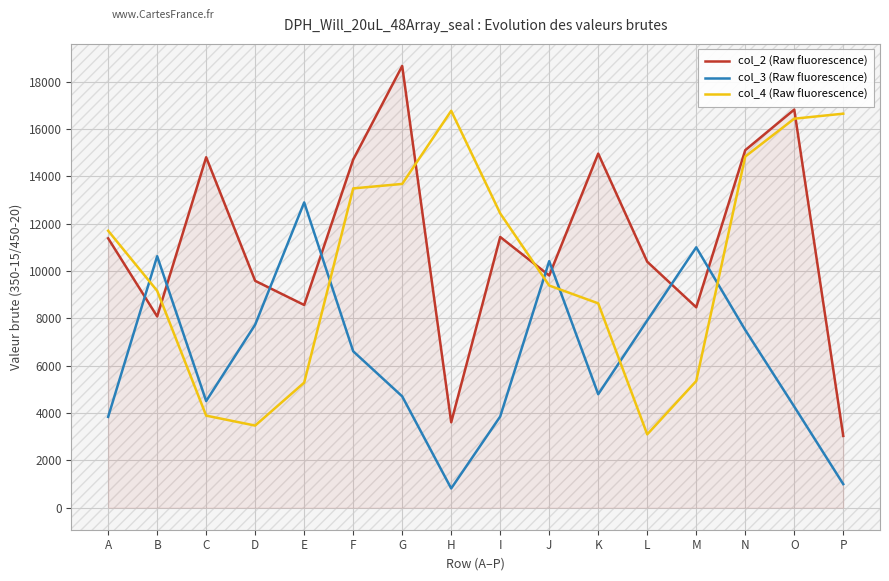

What are all the series names shown in the legend?

col_2 (Raw fluorescence), col_3 (Raw fluorescence), col_4 (Raw fluorescence)